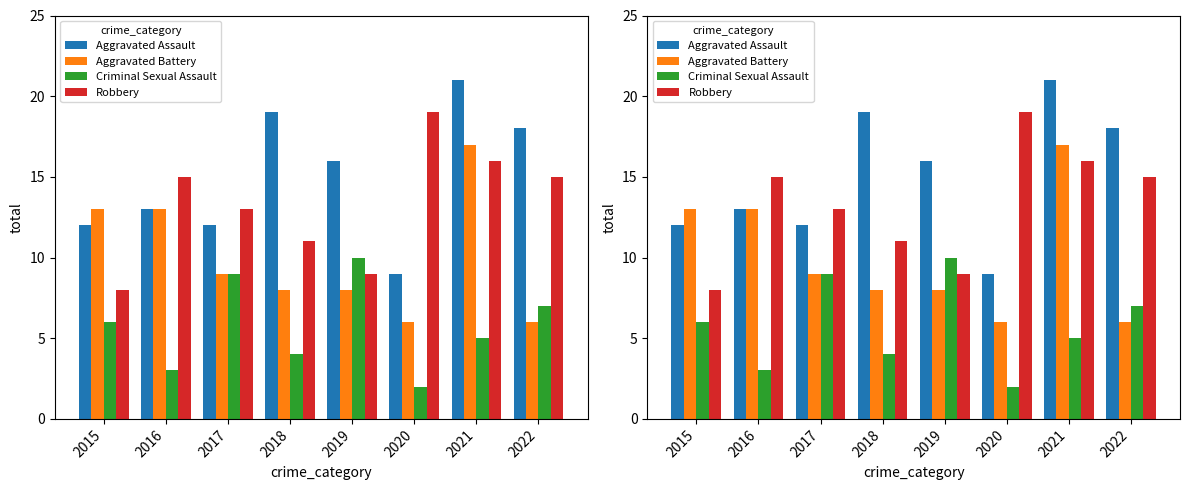

What are all the series names shown in the legend?

Aggravated Assault, Aggravated Battery, Criminal Sexual Assault, Robbery